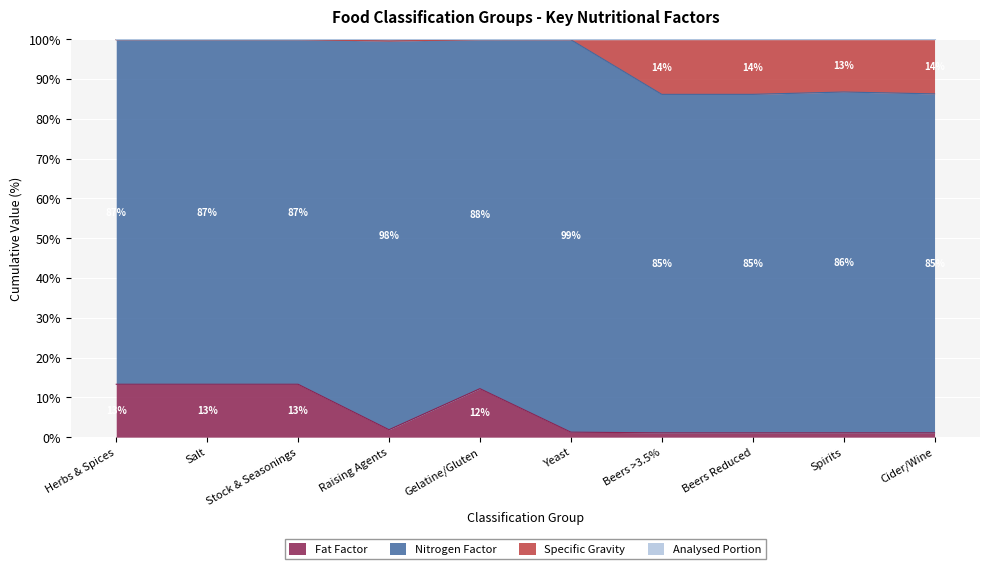

What is the difference between the maximum and minimum values in the Nitrogen Factor series?

0.3